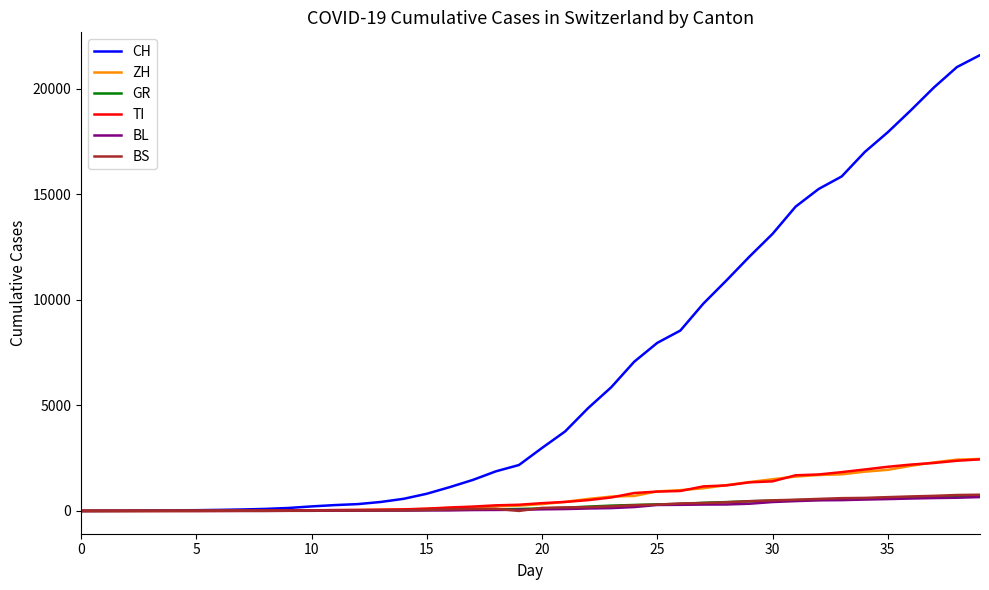

Which series has the largest range (max minus min)?

CH